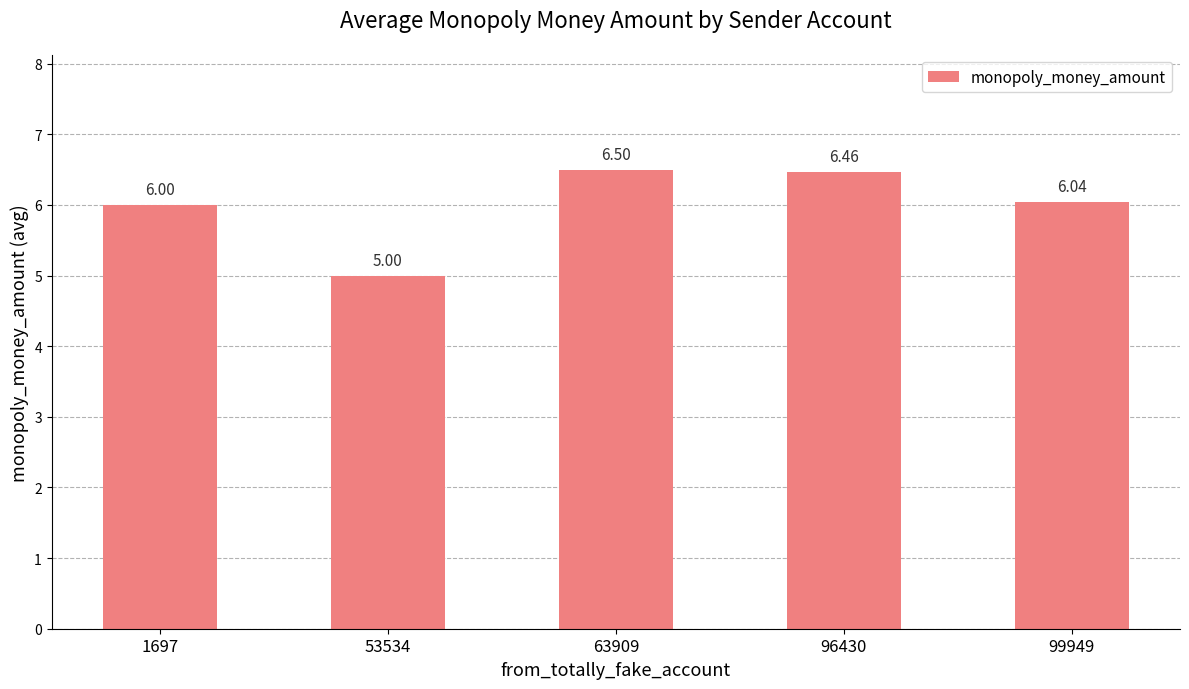

List the labels in order of value, smallest first.

53534, 1697, 99949, 96430, 63909